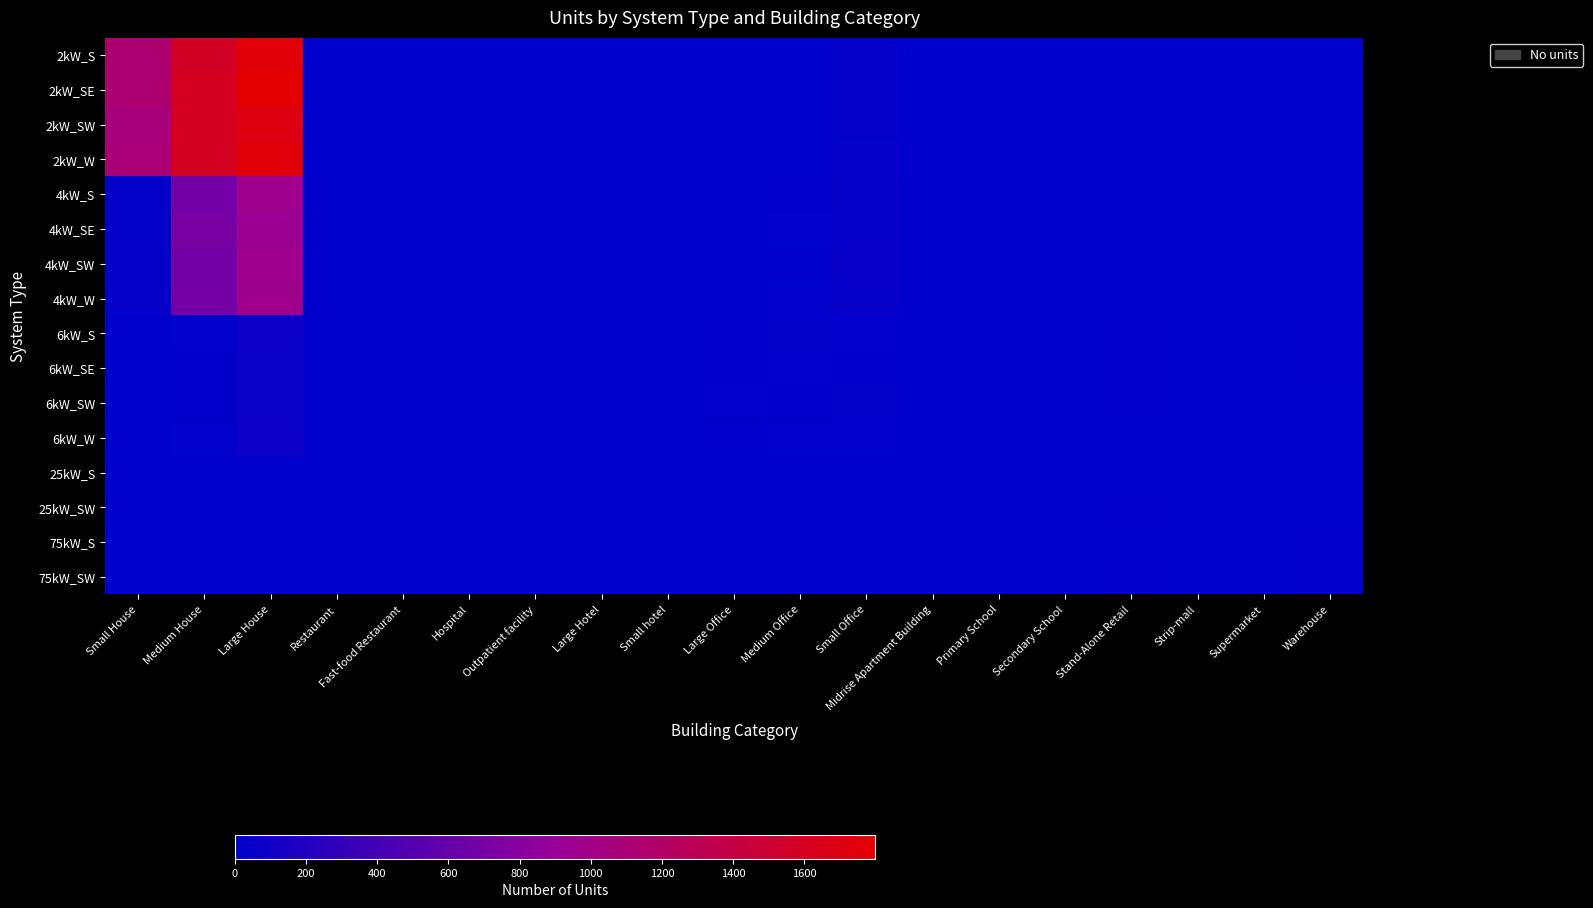

Reading left to right, transcribe all the data shown in this chart.

2kW_S: Small House=1127	Medium House=1579	Large House=1747	Restaurant=4	Fast-food Restaurant=3	Hospital=0	Outpatient facility=0	Large Hotel=0	Small hotel=0	Large Office=2	Medium Office=5	Small Office=32	Midrise Apartment Building=0	Primary School=0	Secondary School=1	Stand-Alone Retail=1	Strip-mall=0	Supermarket=0	Warehouse=0
2kW_SE: Small House=1138	Medium House=1607	Large House=1799	Restaurant=1	Fast-food Restaurant=2	Hospital=0	Outpatient facility=0	Large Hotel=0	Small hotel=0	Large Office=0	Medium Office=4	Small Office=31	Midrise Apartment Building=0	Primary School=0	Secondary School=0	Stand-Alone Retail=0	Strip-mall=1	Supermarket=0	Warehouse=0
2kW_SW: Small House=1069	Medium House=1611	Large House=1694	Restaurant=5	Fast-food Restaurant=1	Hospital=0	Outpatient facility=0	Large Hotel=0	Small hotel=0	Large Office=1	Medium Office=6	Small Office=35	Midrise Apartment Building=0	Primary School=0	Secondary School=0	Stand-Alone Retail=1	Strip-mall=0	Supermarket=0	Warehouse=1
2kW_W: Small House=1091	Medium House=1601	Large House=1736	Restaurant=4	Fast-food Restaurant=2	Hospital=0	Outpatient facility=0	Large Hotel=0	Small hotel=0	Large Office=0	Medium Office=6	Small Office=41	Midrise Apartment Building=0	Primary School=0	Secondary School=0	Stand-Alone Retail=0	Strip-mall=0	Supermarket=0	Warehouse=1
4kW_S: Small House=23	Medium House=670	Large House=971	Restaurant=4	Fast-food Restaurant=2	Hospital=0	Outpatient facility=1	Large Hotel=0	Small hotel=0	Large Office=1	Medium Office=13	Small Office=43	Midrise Apartment Building=2	Primary School=0	Secondary School=0	Stand-Alone Retail=2	Strip-mall=0	Supermarket=0	Warehouse=1
4kW_SE: Small House=22	Medium House=706	Large House=929	Restaurant=3	Fast-food Restaurant=3	Hospital=1	Outpatient facility=0	Large Hotel=0	Small hotel=0	Large Office=3	Medium Office=19	Small Office=43	Midrise Apartment Building=0	Primary School=0	Secondary School=0	Stand-Alone Retail=2	Strip-mall=0	Supermarket=0	Warehouse=1
4kW_SW: Small House=34	Medium House=675	Large House=974	Restaurant=7	Fast-food Restaurant=3	Hospital=0	Outpatient facility=0	Large Hotel=0	Small hotel=0	Large Office=3	Medium Office=5	Small Office=53	Midrise Apartment Building=1	Primary School=0	Secondary School=0	Stand-Alone Retail=5	Strip-mall=0	Supermarket=0	Warehouse=1
4kW_W: Small House=30	Medium House=687	Large House=981	Restaurant=4	Fast-food Restaurant=0	Hospital=0	Outpatient facility=2	Large Hotel=0	Small hotel=0	Large Office=2	Medium Office=17	Small Office=45	Midrise Apartment Building=0	Primary School=0	Secondary School=0	Stand-Alone Retail=2	Strip-mall=0	Supermarket=0	Warehouse=0
6kW_S: Small House=0	Medium House=20	Large House=75	Restaurant=1	Fast-food Restaurant=0	Hospital=2	Outpatient facility=1	Large Hotel=0	Small hotel=0	Large Office=12	Medium Office=23	Small Office=15	Midrise Apartment Building=1	Primary School=1	Secondary School=0	Stand-Alone Retail=11	Strip-mall=3	Supermarket=1	Warehouse=9
6kW_SE: Small House=0	Medium House=9	Large House=64	Restaurant=0	Fast-food Restaurant=0	Hospital=1	Outpatient facility=4	Large Hotel=1	Small hotel=2	Large Office=12	Medium Office=19	Small Office=13	Midrise Apartment Building=3	Primary School=0	Secondary School=3	Stand-Alone Retail=10	Strip-mall=1	Supermarket=3	Warehouse=12
6kW_SW: Small House=0	Medium House=13	Large House=65	Restaurant=2	Fast-food Restaurant=0	Hospital=1	Outpatient facility=6	Large Hotel=1	Small hotel=0	Large Office=19	Medium Office=14	Small Office=23	Midrise Apartment Building=3	Primary School=1	Secondary School=2	Stand-Alone Retail=14	Strip-mall=0	Supermarket=0	Warehouse=6
6kW_W: Small House=0	Medium House=15	Large House=75	Restaurant=0	Fast-food Restaurant=0	Hospital=2	Outpatient facility=5	Large Hotel=1	Small hotel=0	Large Office=13	Medium Office=17	Small Office=17	Midrise Apartment Building=3	Primary School=1	Secondary School=1	Stand-Alone Retail=4	Strip-mall=5	Supermarket=1	Warehouse=2
25kW_S: Small House=0	Medium House=0	Large House=0	Restaurant=0	Fast-food Restaurant=0	Hospital=0	Outpatient facility=1	Large Hotel=0	Small hotel=1	Large Office=5	Medium Office=2	Small Office=0	Midrise Apartment Building=0	Primary School=1	Secondary School=3	Stand-Alone Retail=6	Strip-mall=1	Supermarket=2	Warehouse=3
25kW_SW: Small House=0	Medium House=0	Large House=0	Restaurant=0	Fast-food Restaurant=0	Hospital=0	Outpatient facility=3	Large Hotel=0	Small hotel=0	Large Office=6	Medium Office=3	Small Office=0	Midrise Apartment Building=1	Primary School=0	Secondary School=2	Stand-Alone Retail=8	Strip-mall=0	Supermarket=2	Warehouse=6
75kW_S: Small House=0	Medium House=0	Large House=0	Restaurant=0	Fast-food Restaurant=0	Hospital=0	Outpatient facility=0	Large Hotel=0	Small hotel=0	Large Office=6	Medium Office=1	Small Office=0	Midrise Apartment Building=2	Primary School=3	Secondary School=4	Stand-Alone Retail=3	Strip-mall=5	Supermarket=1	Warehouse=11
75kW_SW: Small House=0	Medium House=0	Large House=0	Restaurant=0	Fast-food Restaurant=0	Hospital=0	Outpatient facility=0	Large Hotel=1	Small hotel=0	Large Office=5	Medium Office=2	Small Office=0	Midrise Apartment Building=1	Primary School=2	Secondary School=4	Stand-Alone Retail=8	Strip-mall=1	Supermarket=4	Warehouse=9